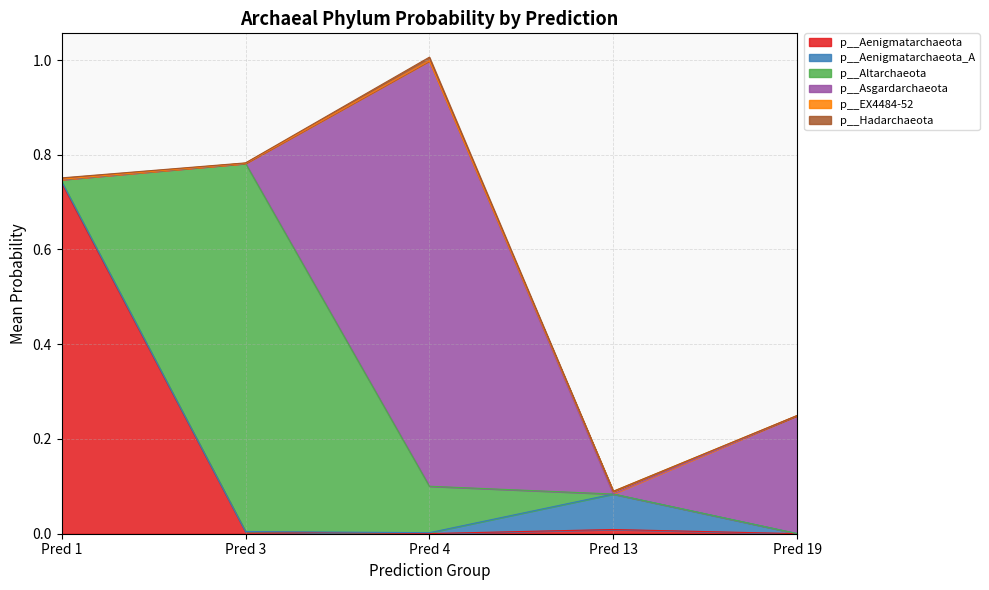

Is the value of p__Aenigmatarchaeota_A at 19 greater than the value of p__Hadarchaeota at 4?

Yes